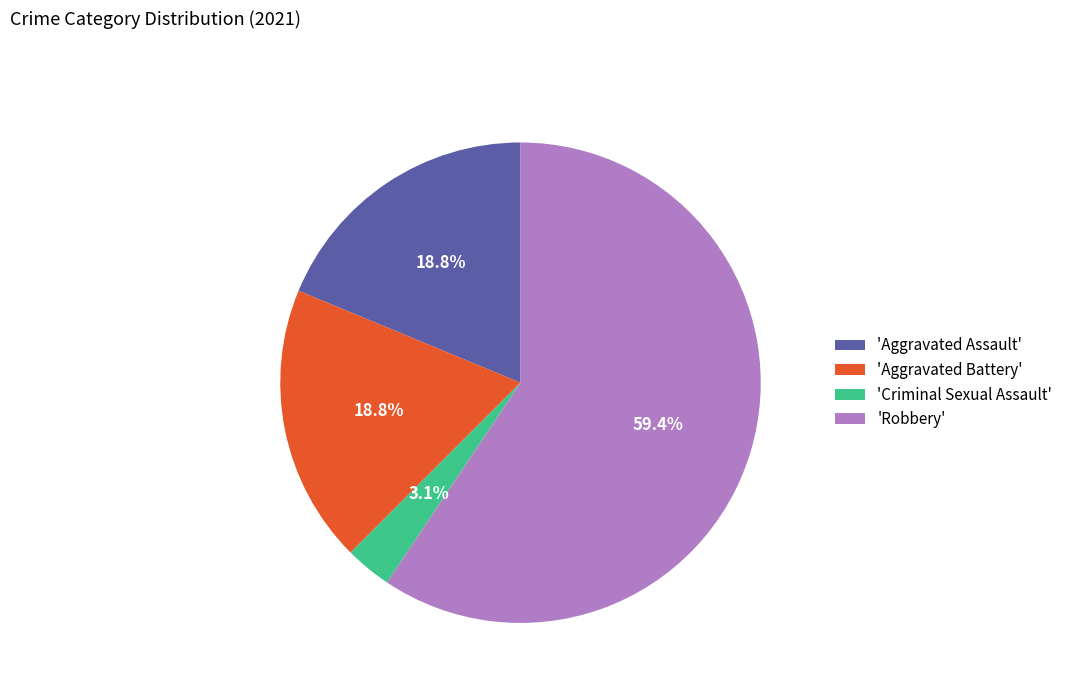

Combined, do 'Criminal Sexual Assault' and 'Aggravated Battery' account for over 50%?

No